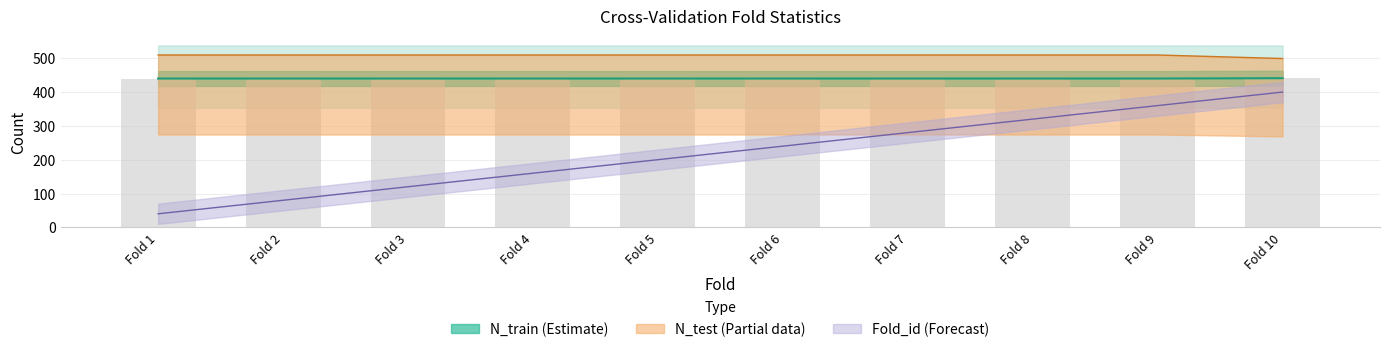

Rank the categories by N_train value from highest to lowest.

Fold 10, Fold 1, Fold 2, Fold 3, Fold 4, Fold 5, Fold 6, Fold 7, Fold 8, Fold 9